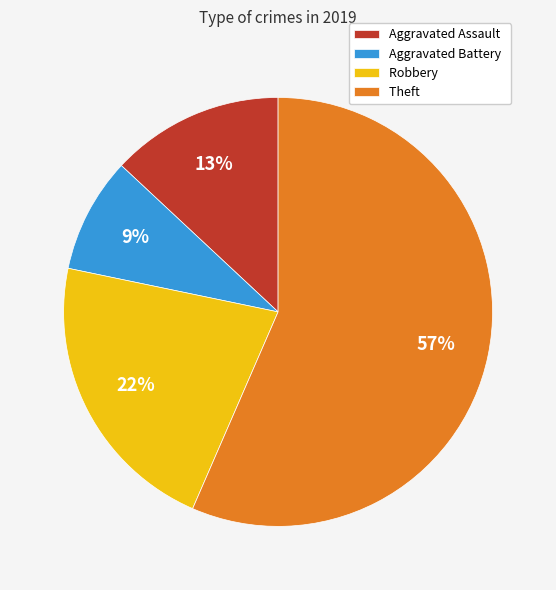

To the nearest percent, what is the average slice percentage?

25%